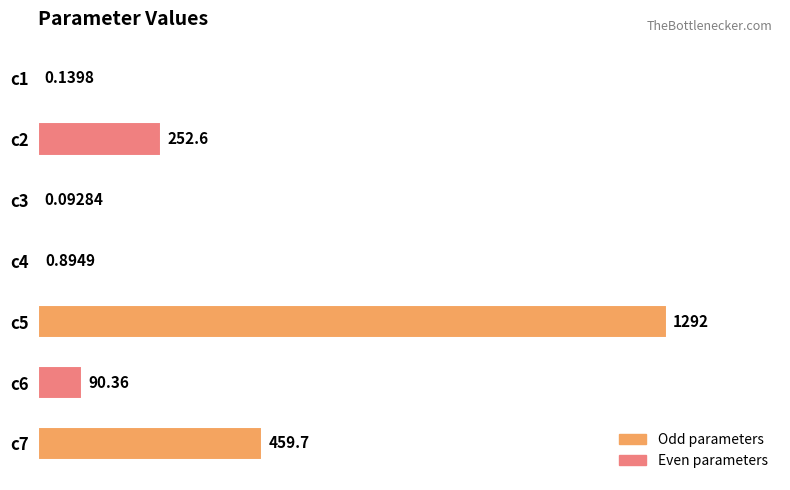

Which has a higher value, c6 or c2?

c2